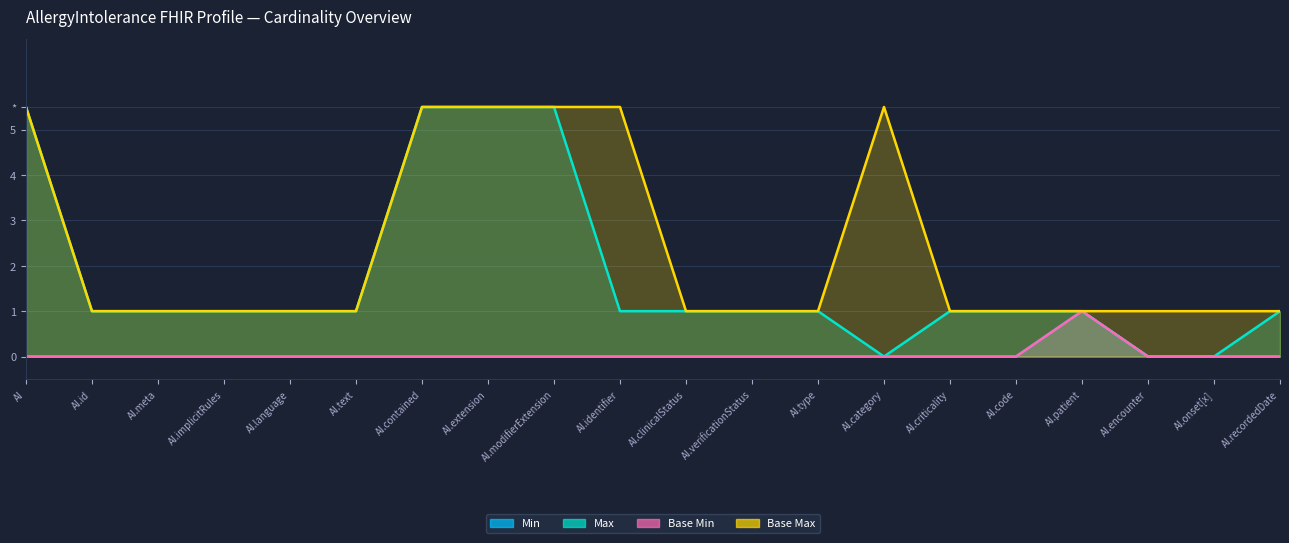

How many values in Min are above zero?

1